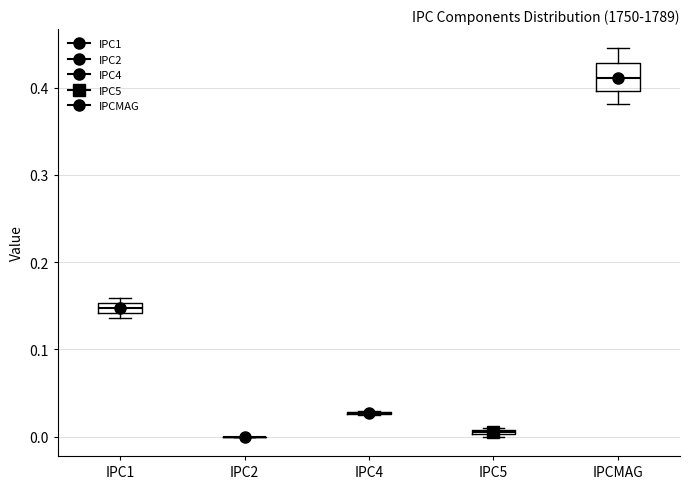

Comparing the boxes themselves (not the whiskers), which one is the tallest?

IPCMAG